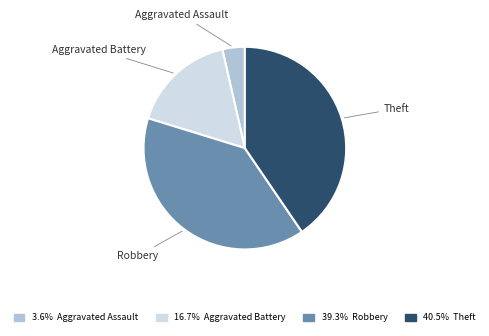

Does any single category account for the majority?

No